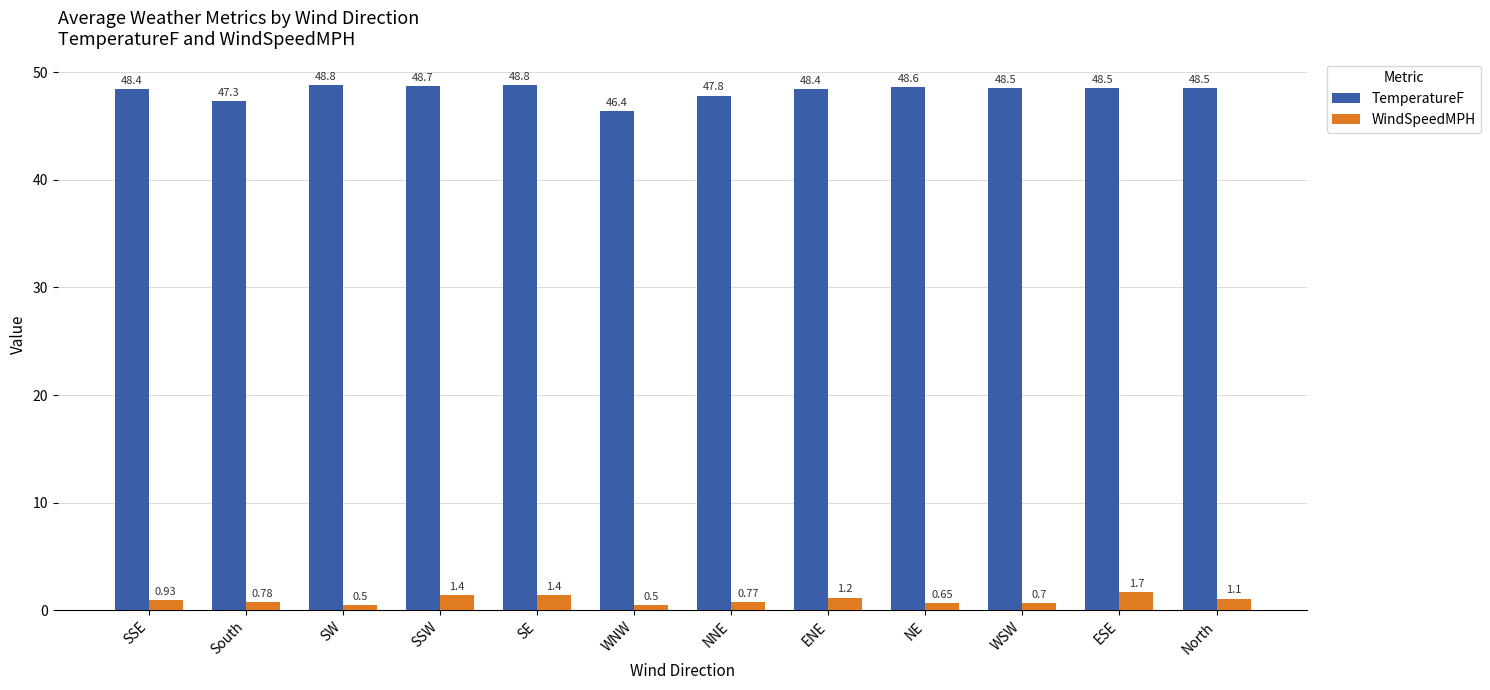

What is the difference between the WindSpeedMPH values at SW and ESE?

1.2